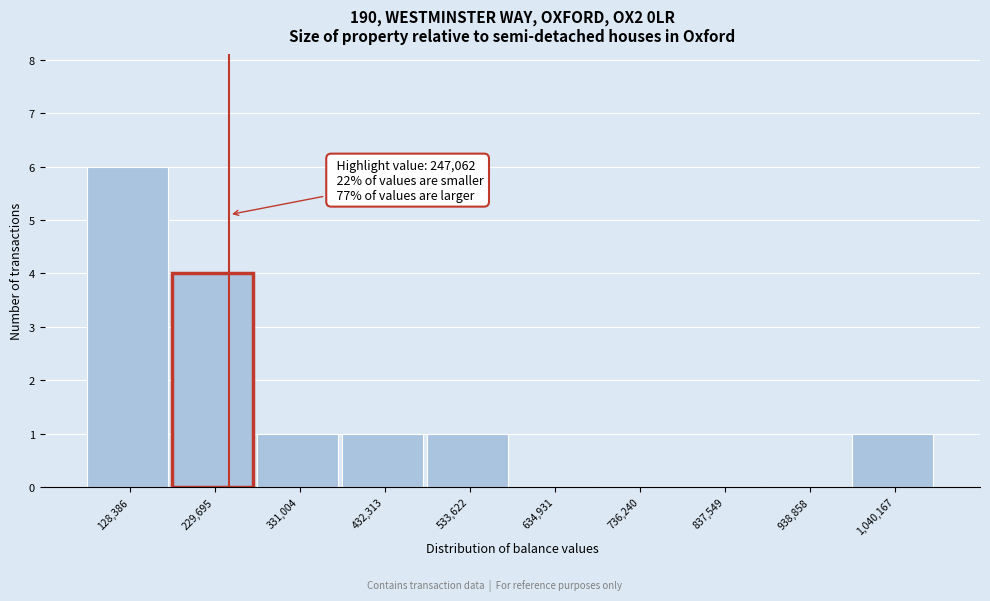

Over which range of the x-axis is the bar tallest?

80000 to 180000